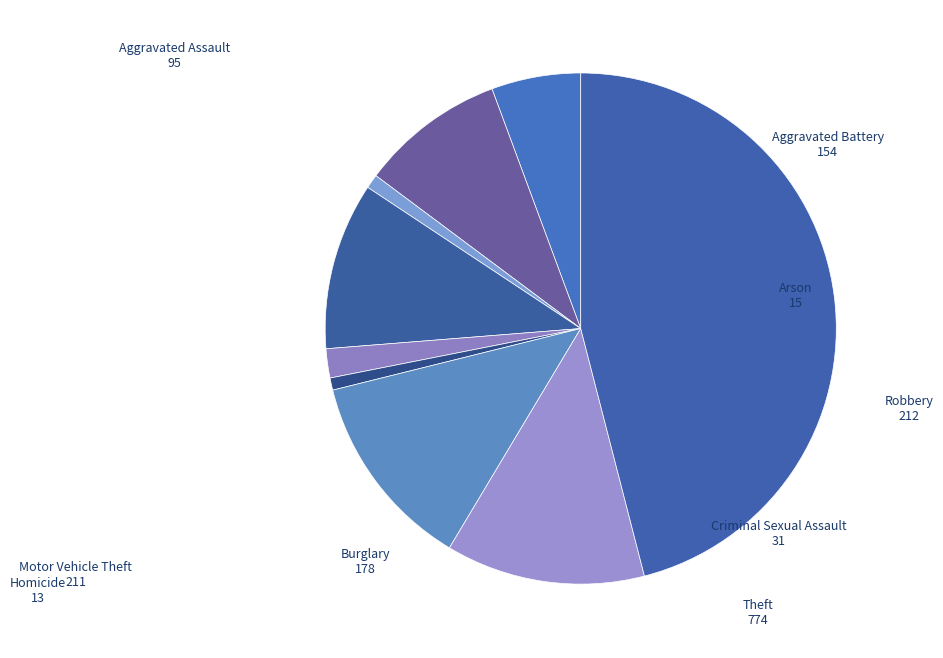

True or false: Robbery accounts for 13% of the total.

True